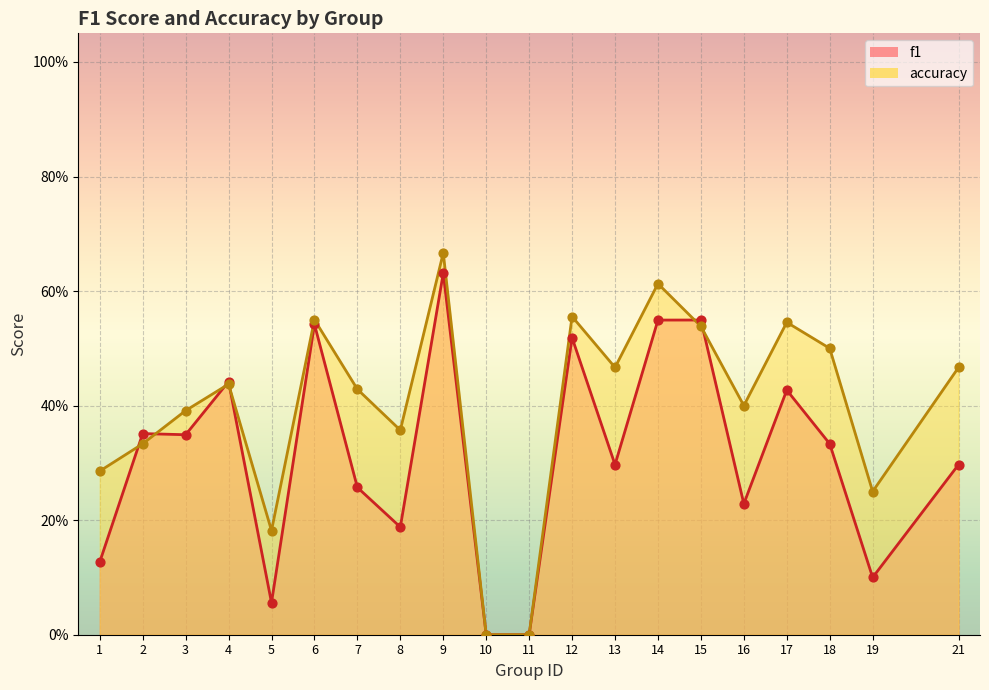

Is the value of f1 at 19 greater than the value of accuracy at 10?

Yes